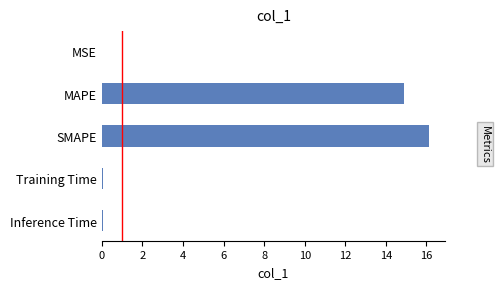

Where is the data nearest to the value 8?

MAPE